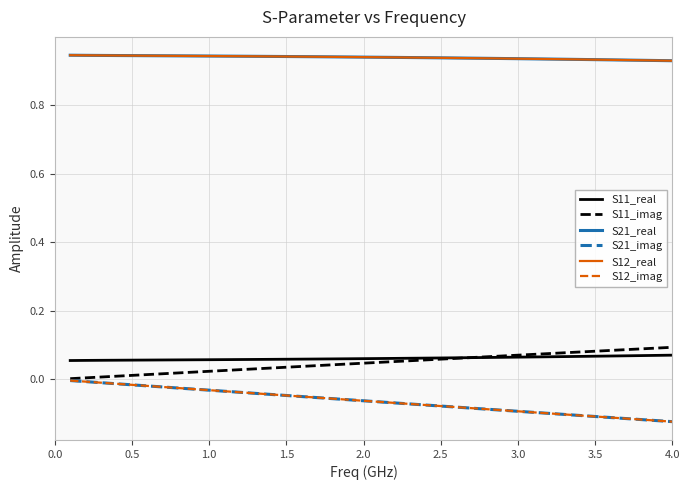

At which label does S11_real reach its peak?

4.0